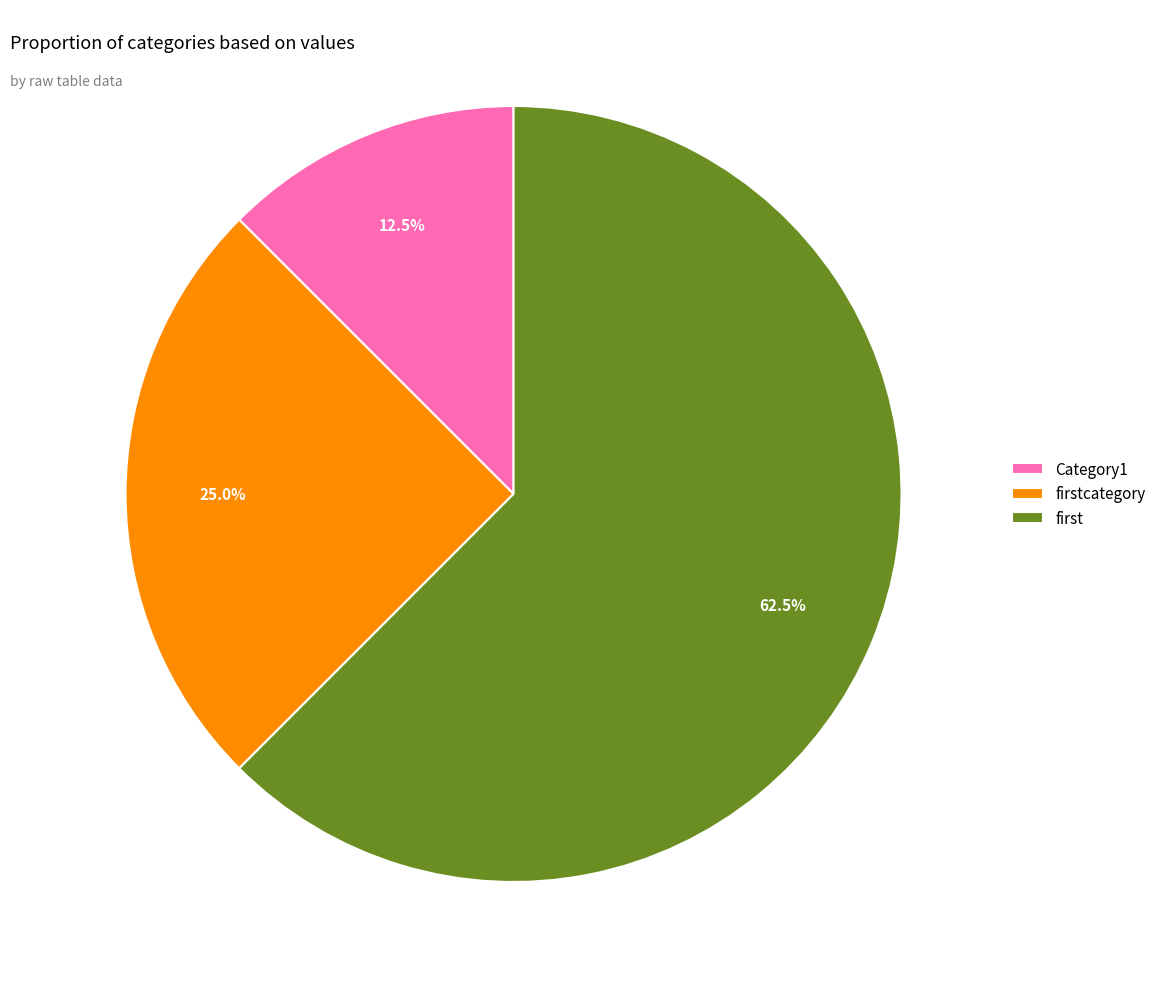

How many segments does this pie chart have?

3